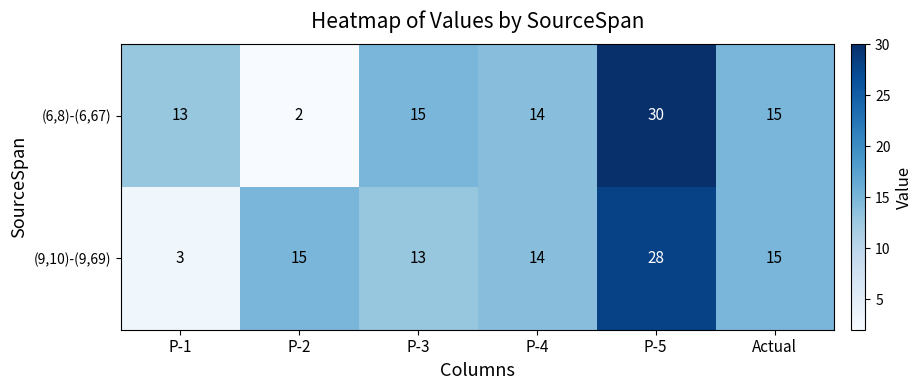

What is the approximate value of (6,8)-(6,67) at P-3, to the nearest 5?

15